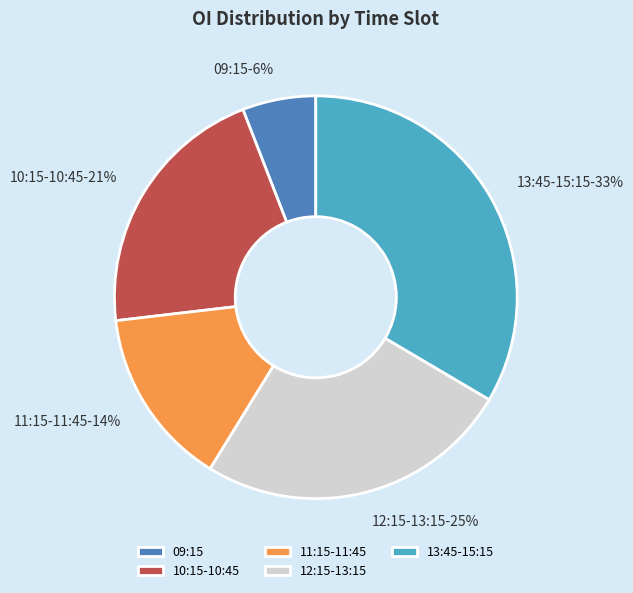

What is the largest slice in the pie chart?

13:45-15:15